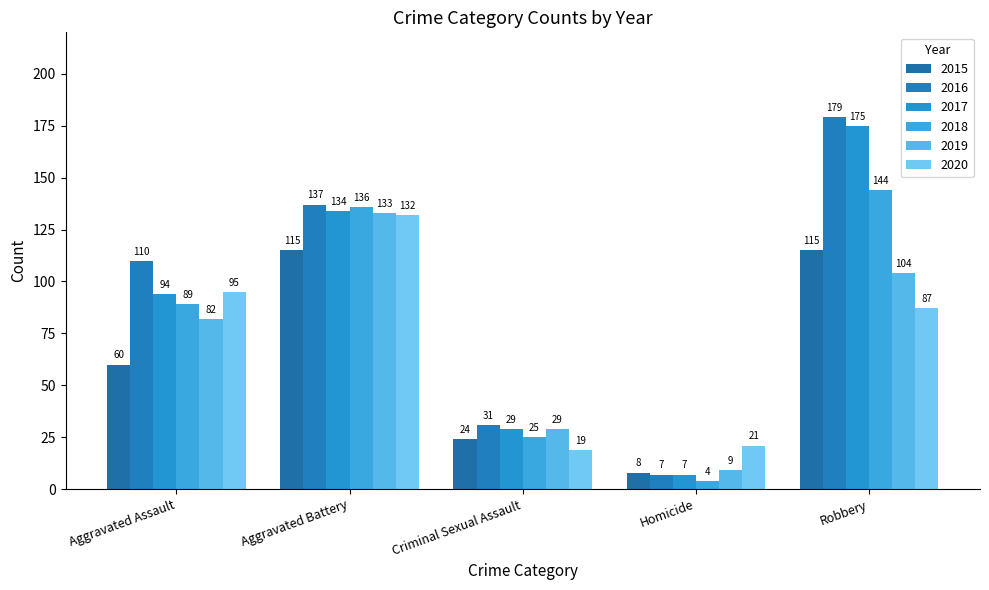

How many data points does each series have?

5